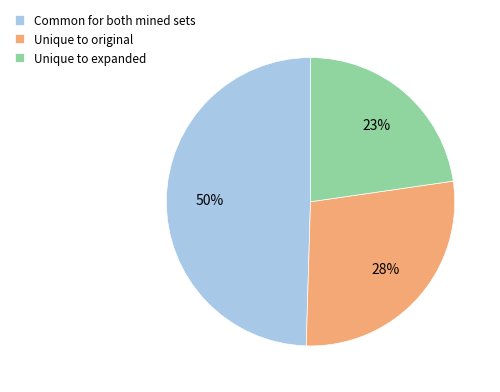

What percentage is the Common for both mined sets slice, to the nearest percent?

50%